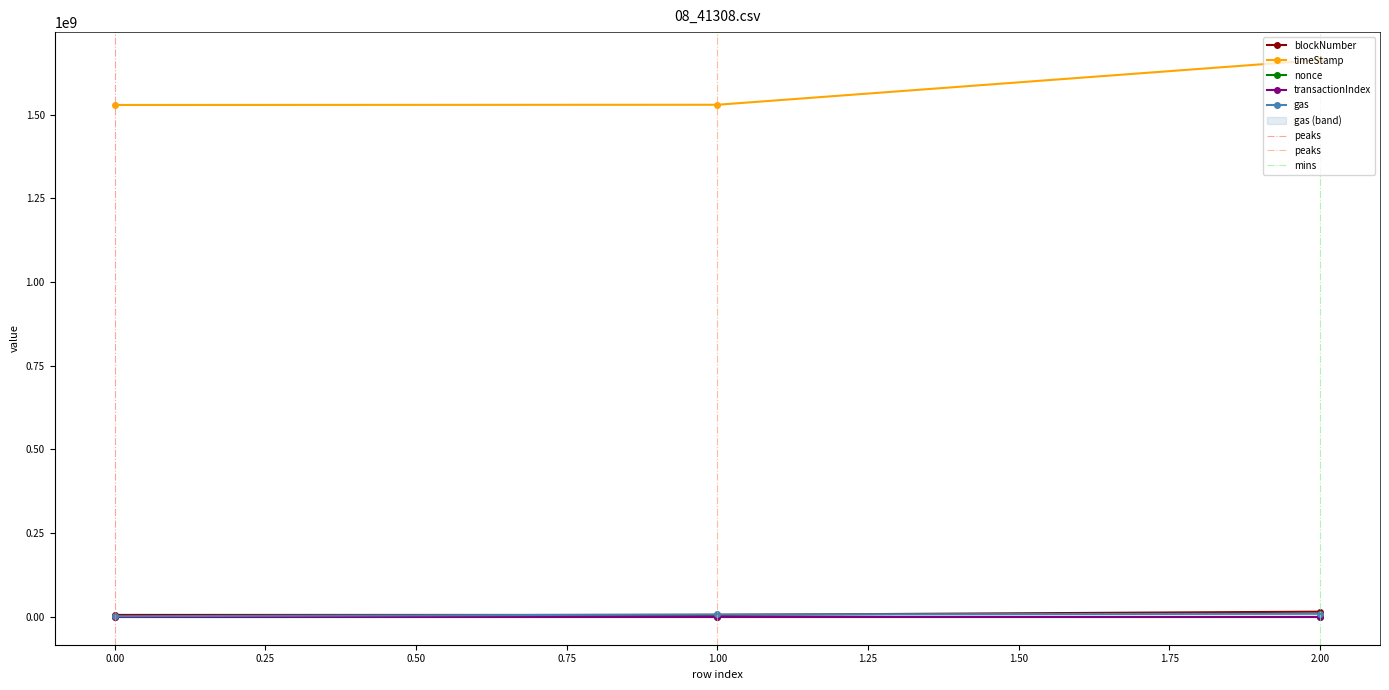

Reading left to right, list all the values displayed in this chart.

blockNumber: 5797614	5839044	15569136
timeStamp: 1529131950	1529742524	1663609643
nonce: 76	30	8
transactionIndex: 21	20	114
gas: 1800000	7188352	9368305